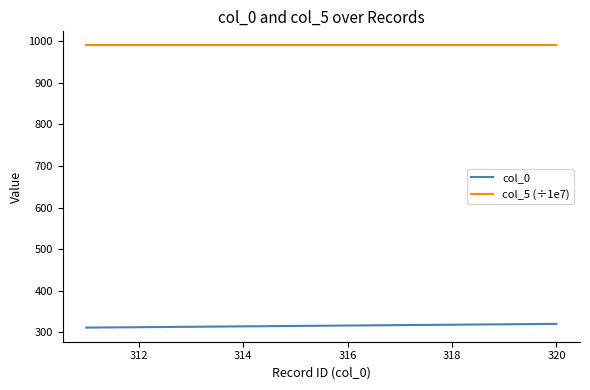

True or false: col_5 (÷1e7) and col_0 intersect in this chart.

False